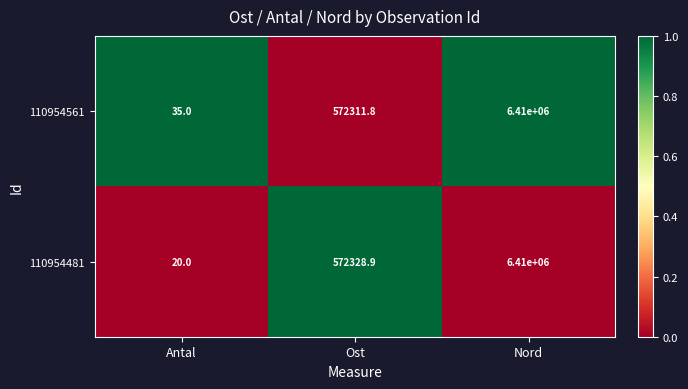

Is the value of 110954481 at Antal greater than the value of 110954561 at Ost?

No